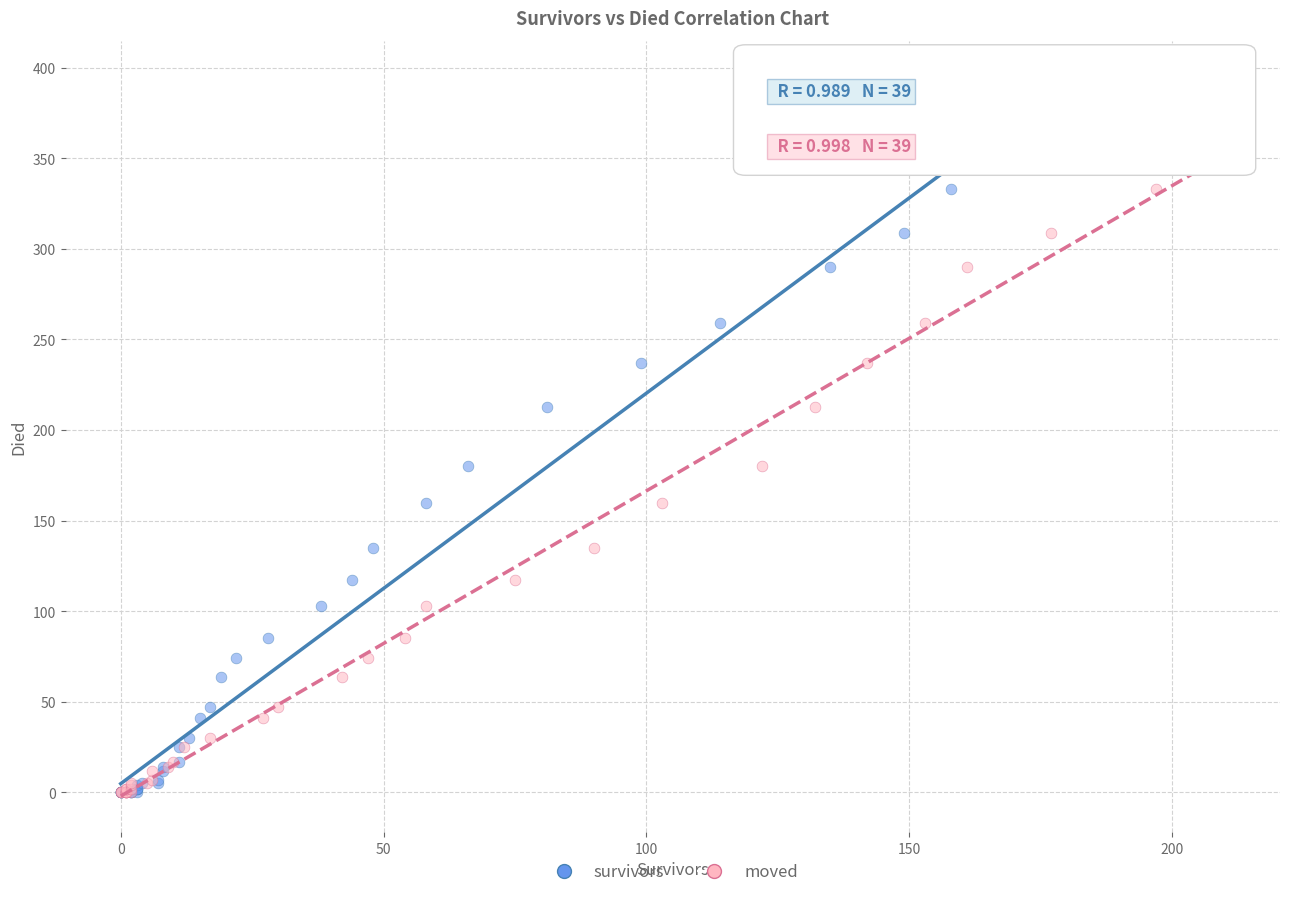

What are all the series names shown in the legend?

survivors, moved